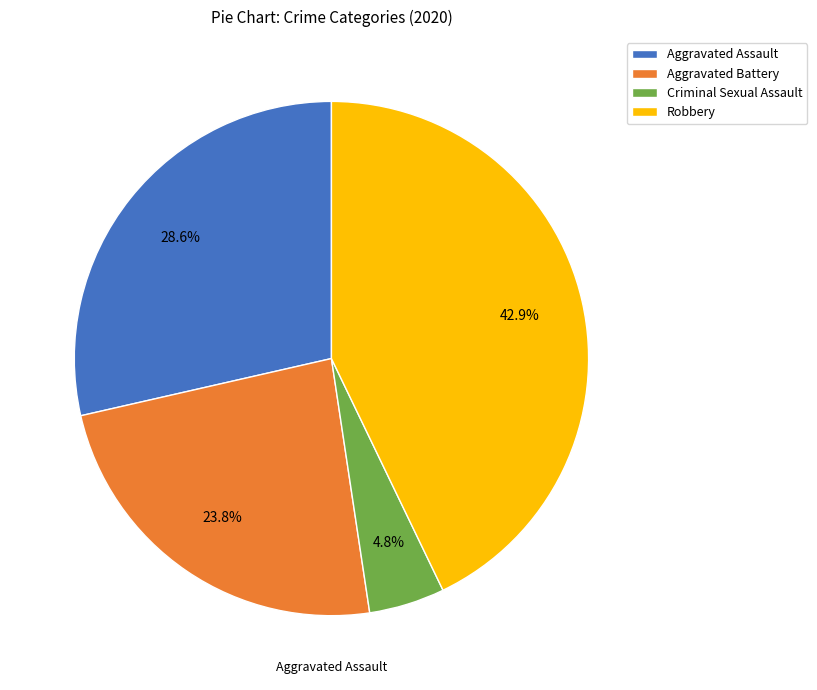

To the nearest percent, what percentage of the pie is Criminal Sexual Assault?

5%